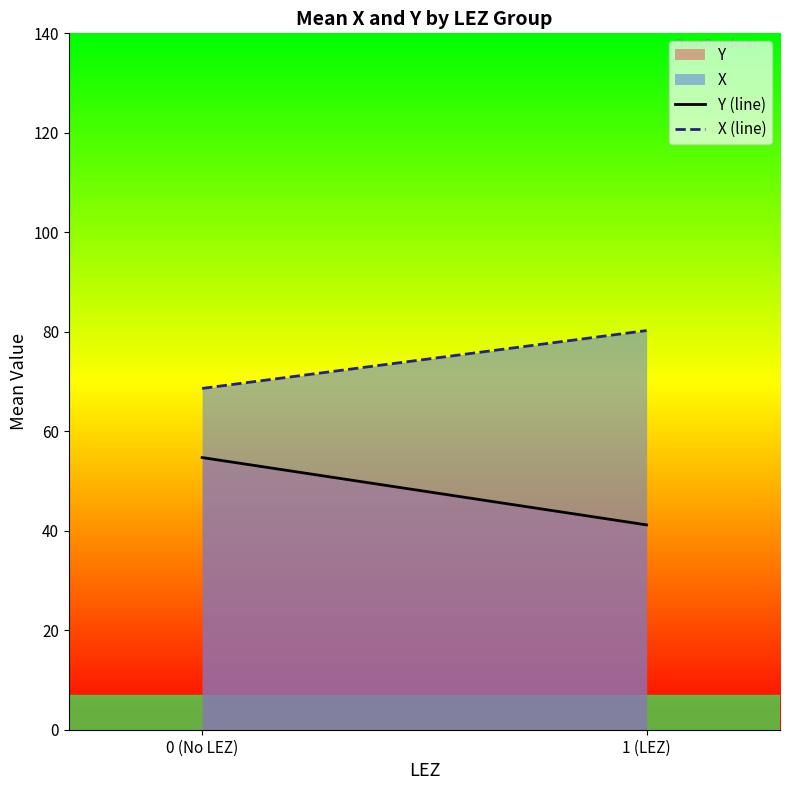

How many lines are shown in the chart?

2